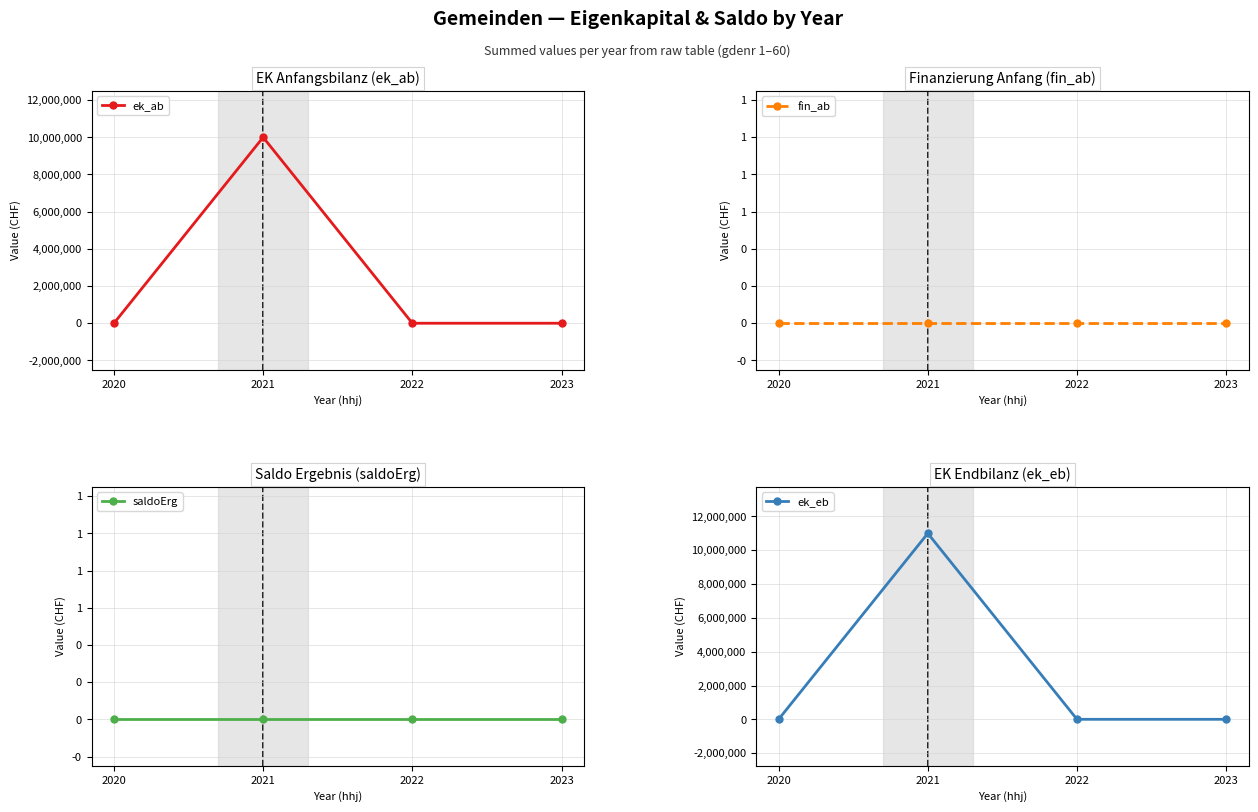

Where is saldoErg nearest to the value 0?

2020